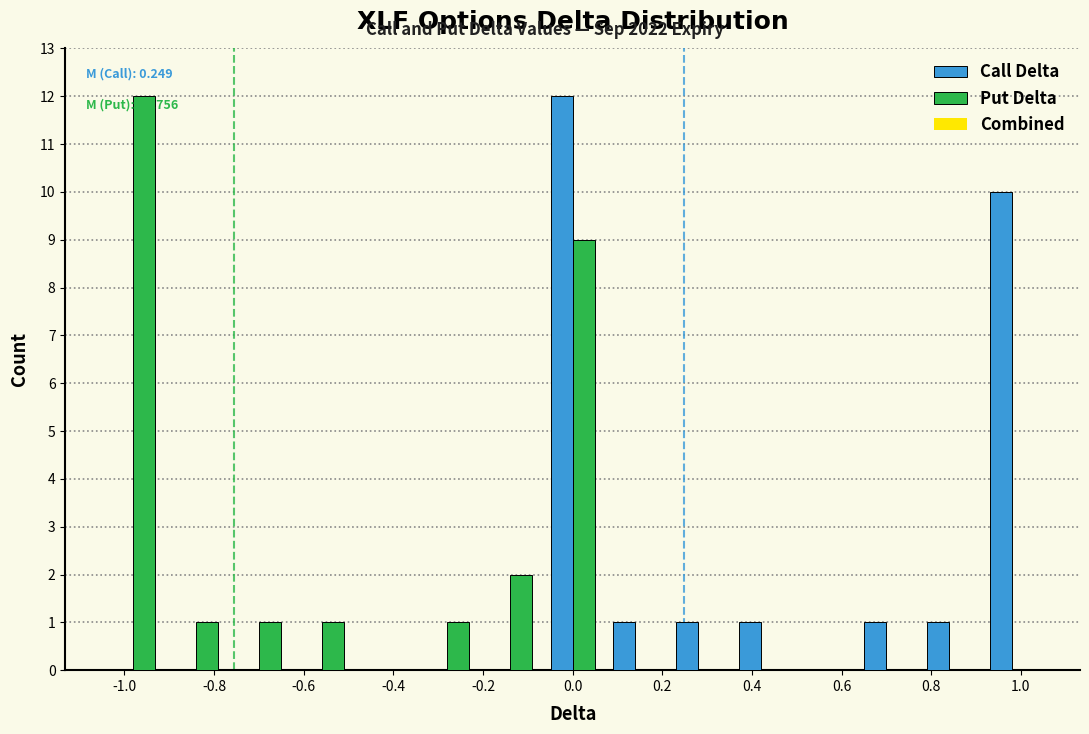

In the Call Delta series, which range on the x-axis has the tallest bar?

-0.07 to 0.07